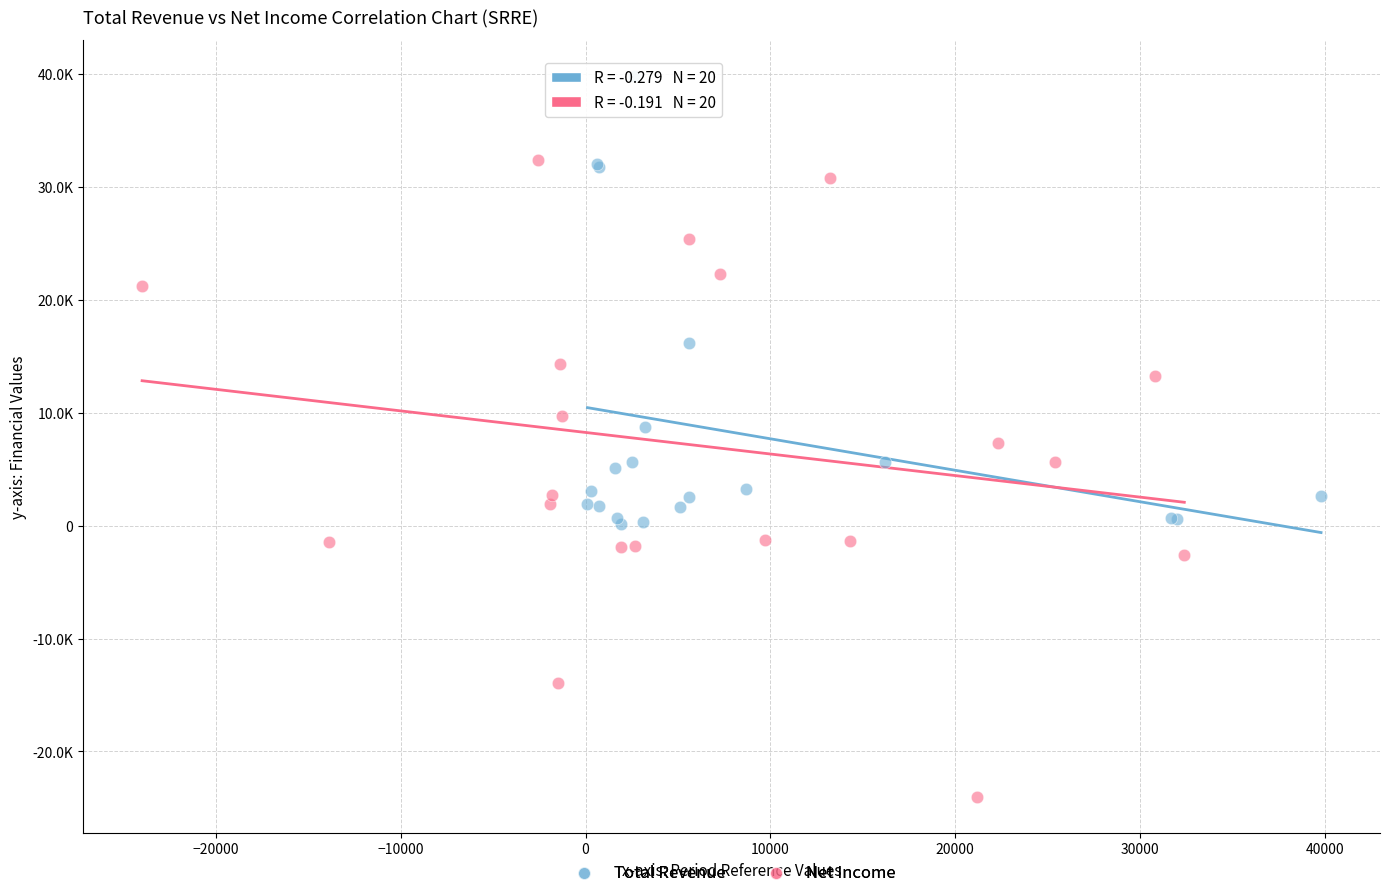

Which series has the widest spread of Y values?

Net Income